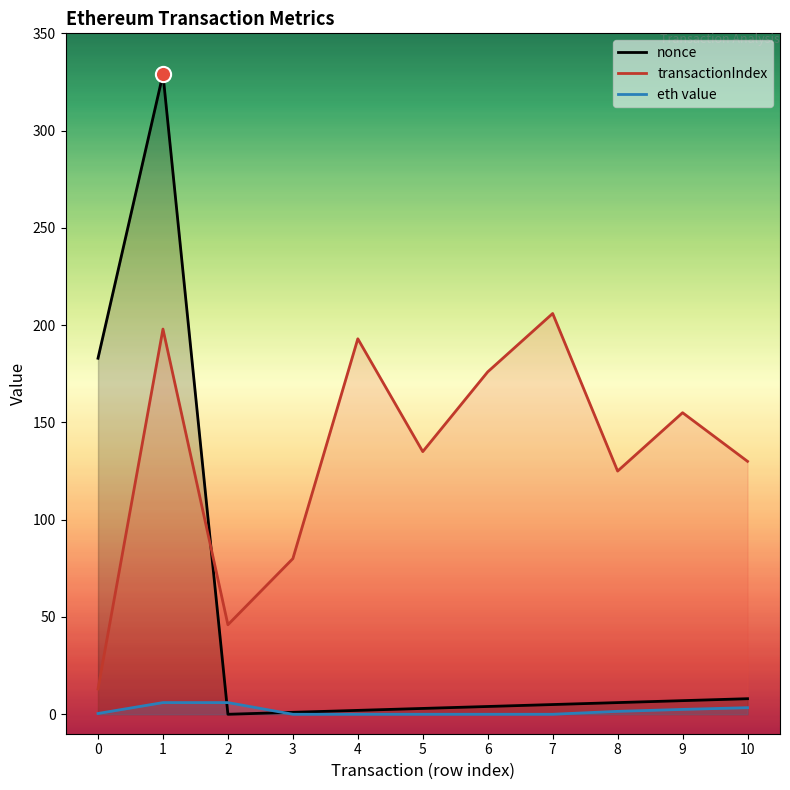

What is the total value across all series at 10?

141.4